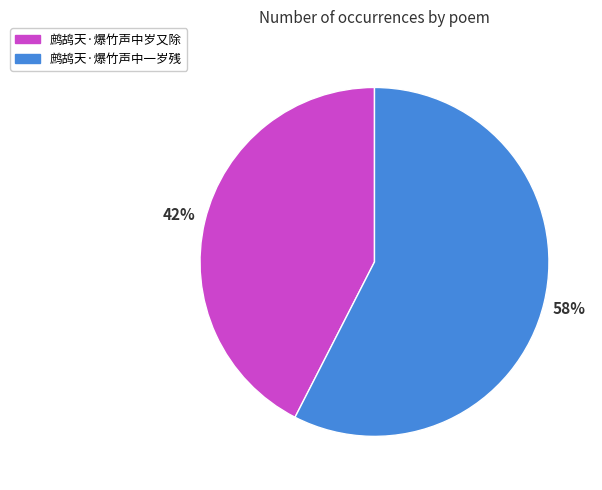

Is the sum of 鹧鸪天·爆竹声中岁又除 and 鹧鸪天·爆竹声中一岁残 greater than half?

Yes